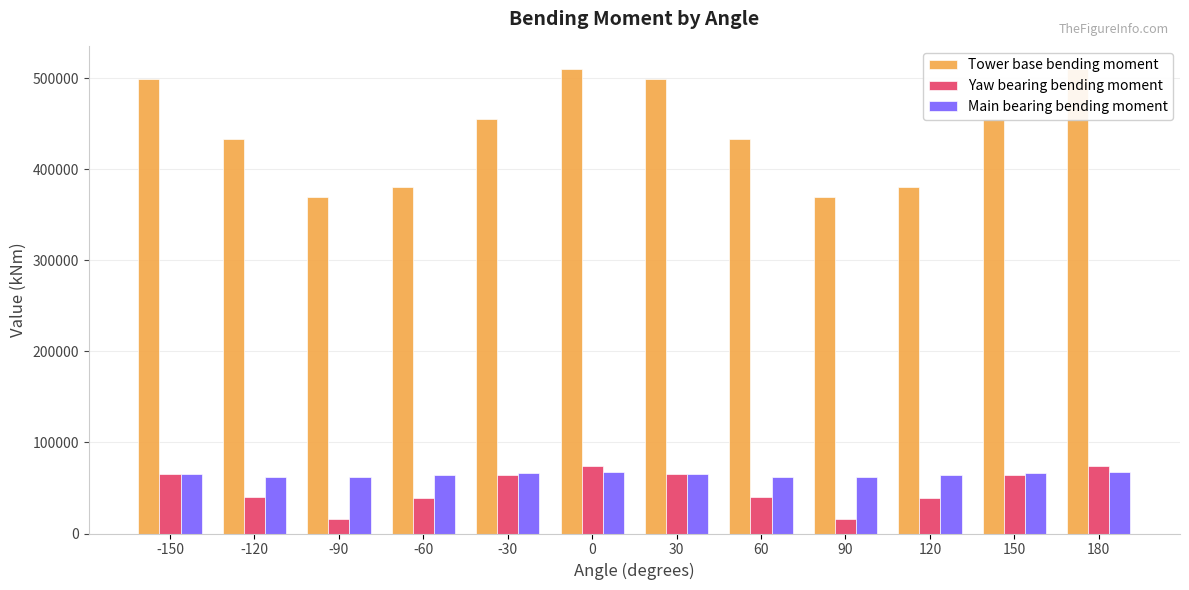

Reading right to left, transcribe all the data shown in this chart.

Tower base bending moment: 180=510027.6	150=455248.7	120=380619.8	90=369815.7	60=433420.0	30=499353.1	0=510027.6	-30=455248.7	-60=380619.8	-90=369815.7	-120=433420.0	-150=499353.1
Yaw bearing bending moment: 180=74408.4	150=64694.5	120=39300.0	90=16050.8	60=40016.3	30=65124.5	0=74408.4	-30=64694.5	-60=39300.0	-90=16050.8	-120=40016.3	-150=65124.5
Main bearing bending moment: 180=67115.4	150=66689.2	120=63992.9	90=61672.2	60=62292.3	30=65014.4	0=67115.4	-30=66689.2	-60=63992.9	-90=61672.2	-120=62292.3	-150=65014.4